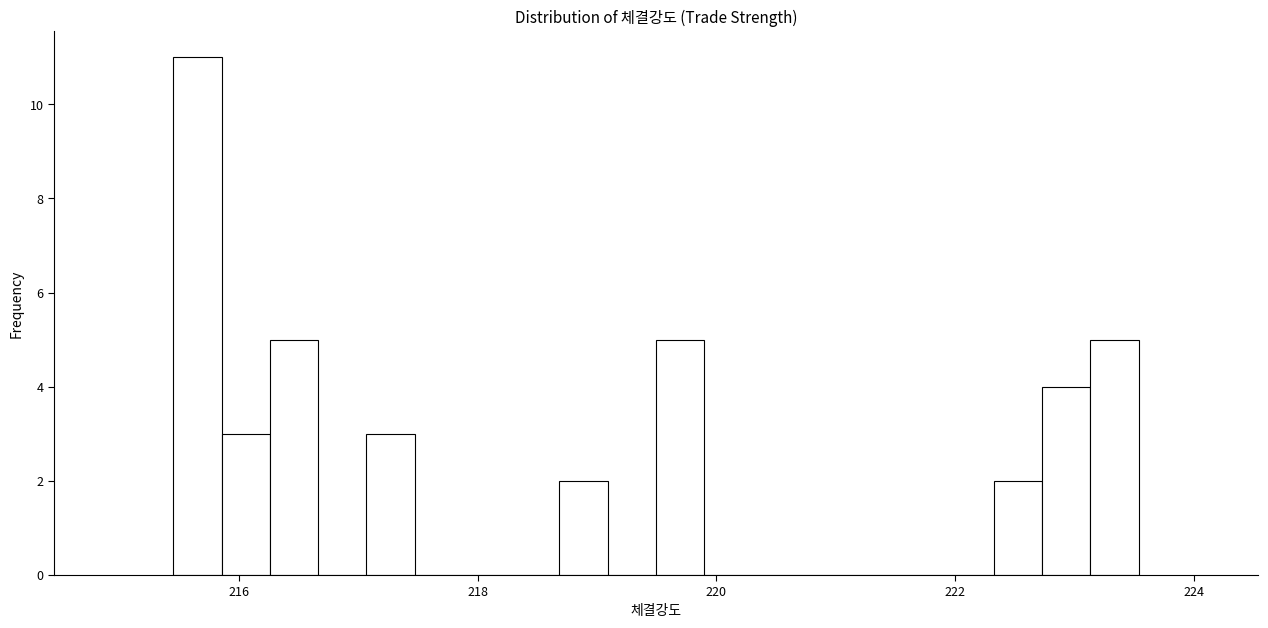

Read against the x-axis, roughly where is the centre of the tallest bar?

215.6